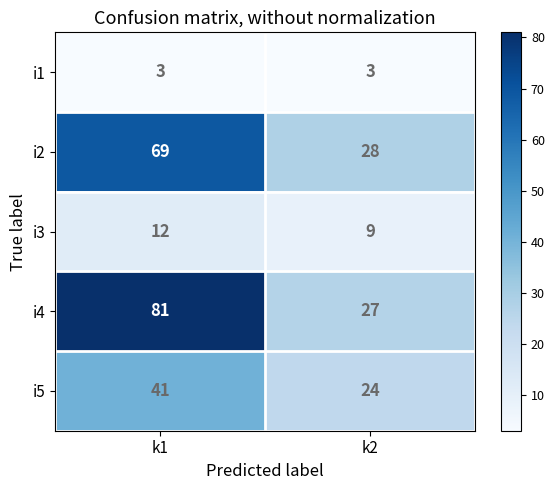

Where is i3 nearest to the value 10?

k2